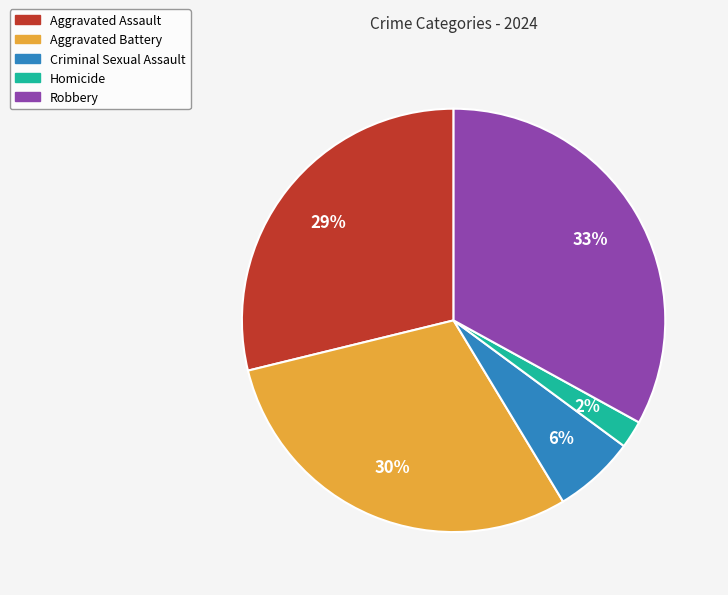

Do Aggravated Battery and Homicide together represent more than half of the pie?

No